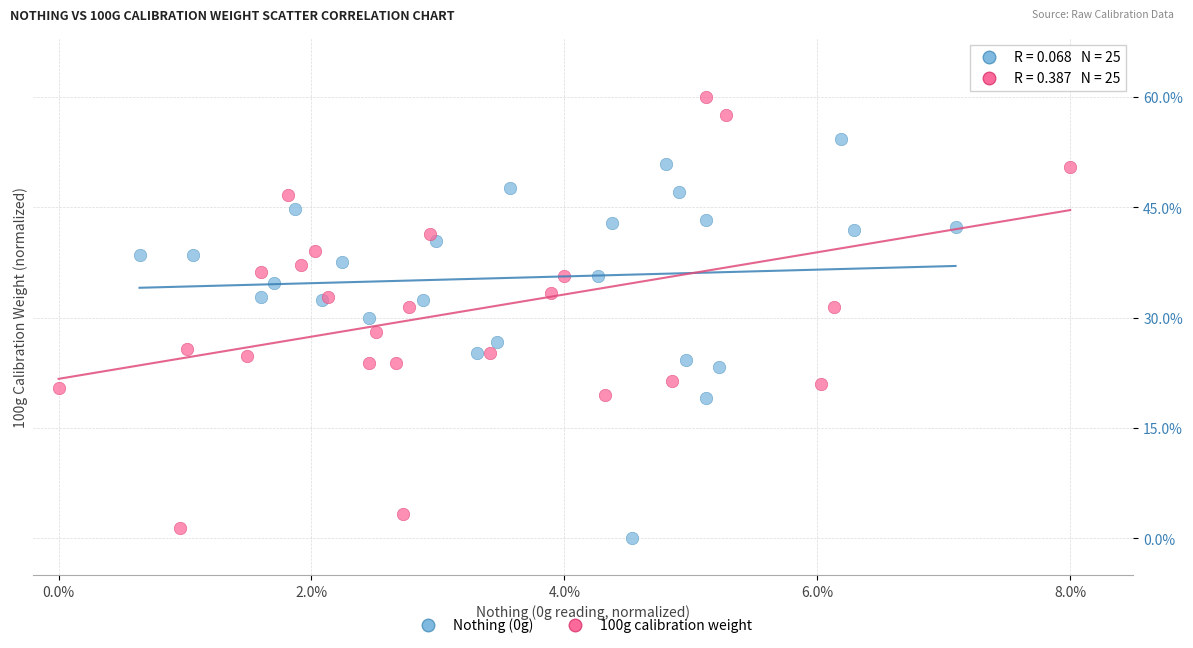

Which series has the largest Y range (max minus min)?

100g calibration weight